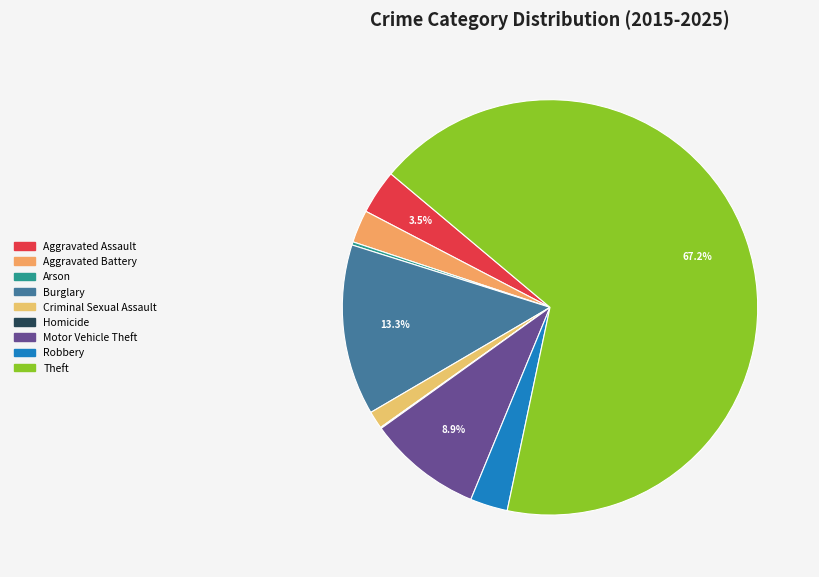

What portion of the pie excludes Criminal Sexual Assault?

98.6%